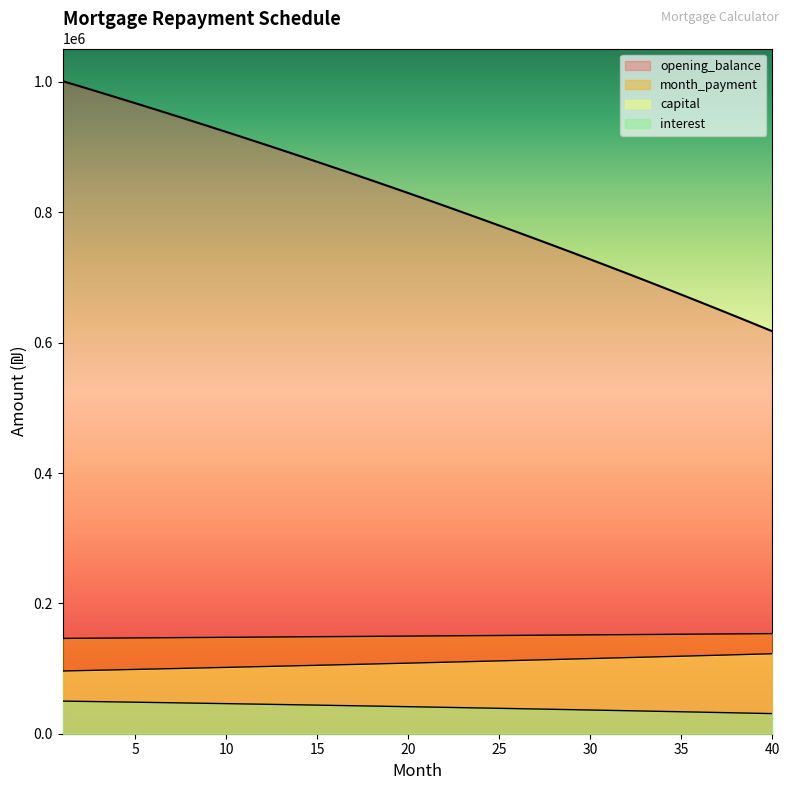

Does the chart display data point markers on the line(s)?

No